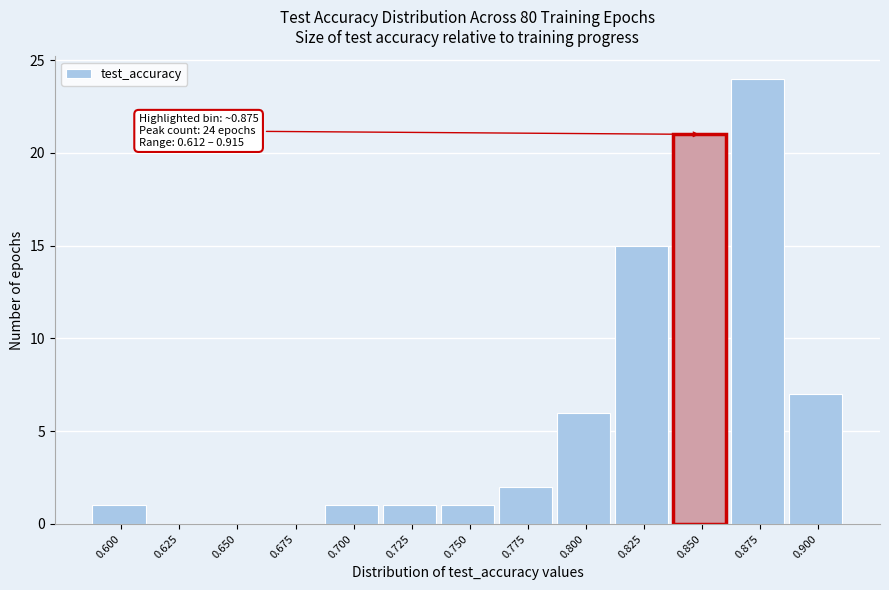

Reading left to right, what are all the values shown in this chart?

0.600=1	0.625=0	0.650=0	0.675=0	0.700=1	0.725=1	0.750=1	0.775=2	0.800=6	0.825=15	0.850=21	0.875=24	0.900=7